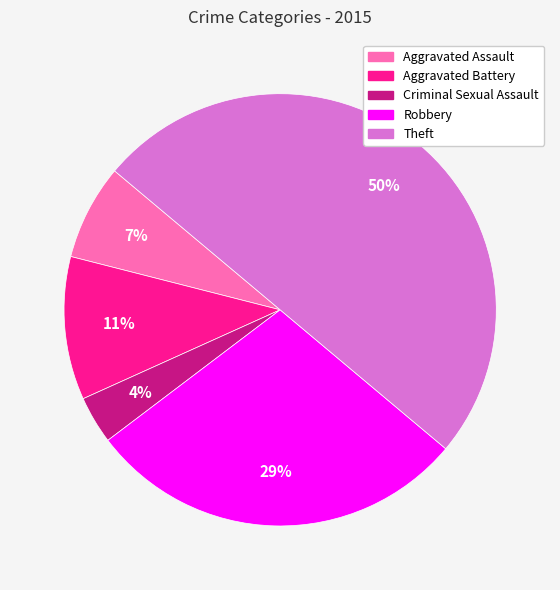

To the nearest percent, what is the combined percentage of Aggravated Assault and Criminal Sexual Assault?

11%